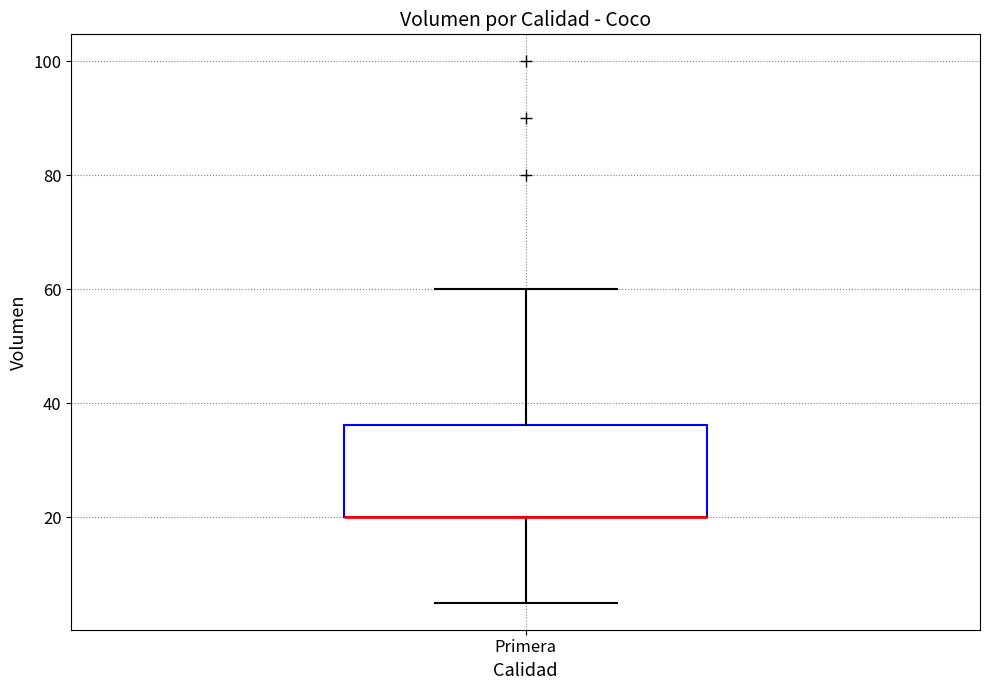

Transcribe this box plot: give where the median line is, the range the box spans, and where the two whiskers end, as read against the y-axis. The values are not printed on the chart, so give them approximately, as read against the axis.

median 20 (drawn on the box's lower edge), box 20 to 36, whiskers 6 to 60